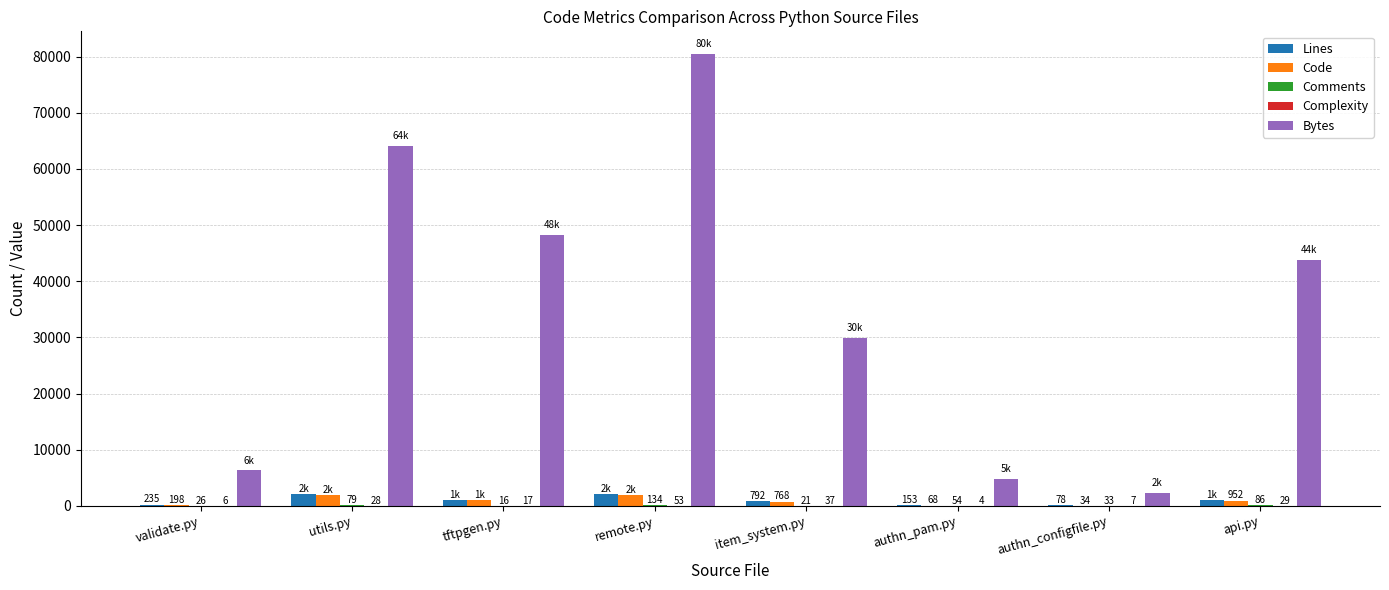

What is the sum of the Code values at remote.py and tftpgen.py?

2932